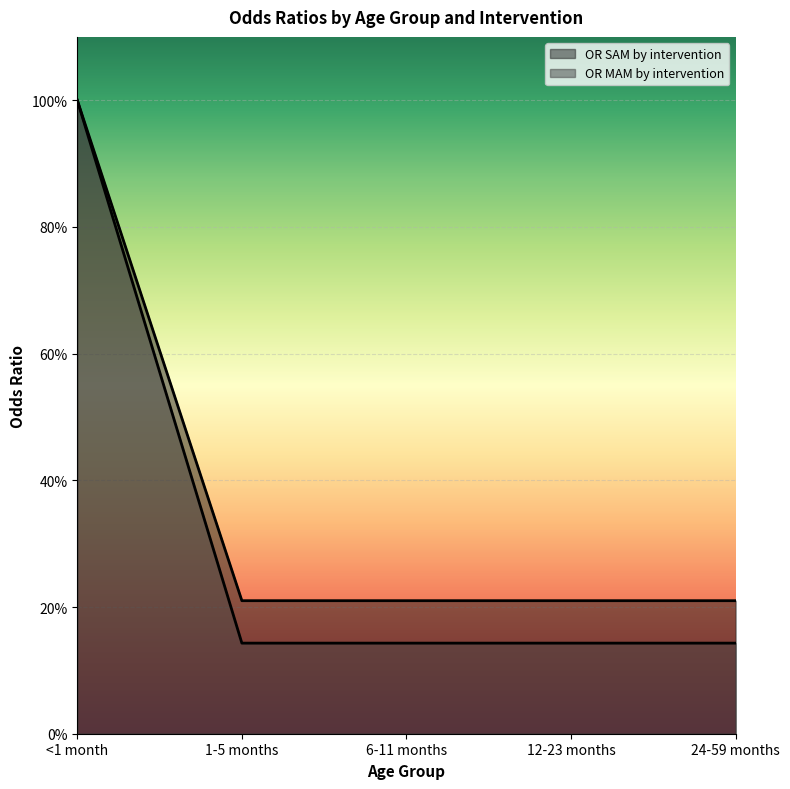

Count the OR MAM by intervention values in the range 0 to 1.

5